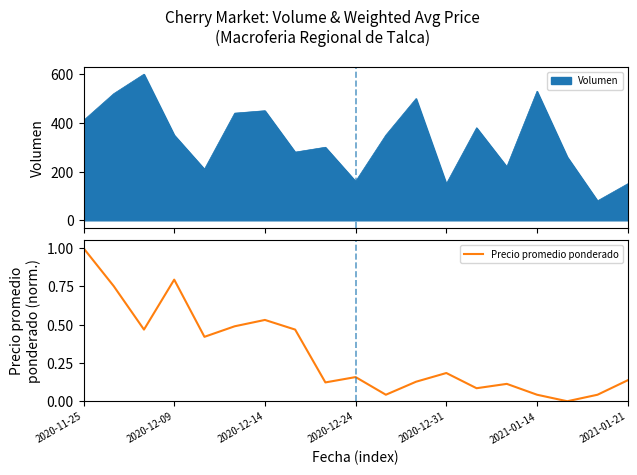

The value of Precio promedio ponderado at 2020-12-09 is 1.1. True or false?

False